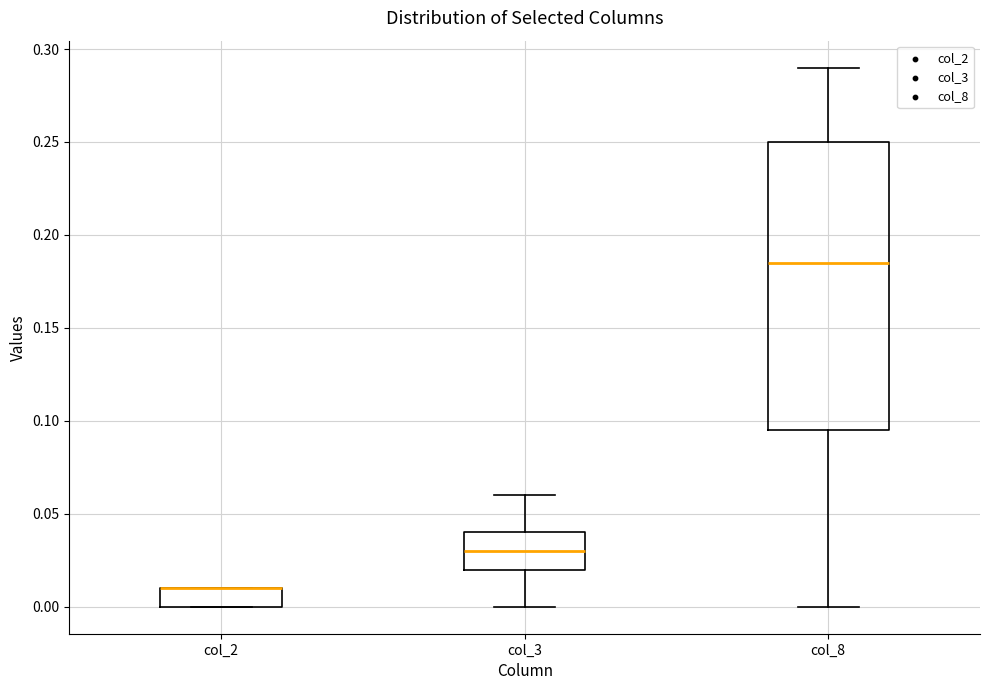

Where is the lower edge of the box for col_8 on the y-axis? The values are not printed on the chart, so give them approximately, as read against the axis.

0.095